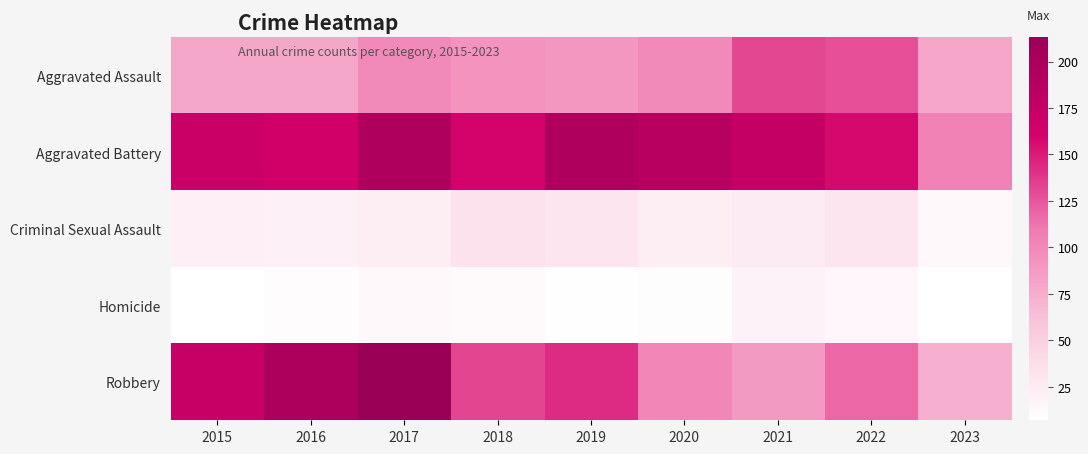

Reading right to left, what are all the values shown in this chart?

Aggravated Assault: 2023=80	2022=128	2021=131	2020=99	2019=91	2018=93	2017=99	2016=79	2015=79
Aggravated Battery: 2023=105	2022=158	2021=174	2020=186	2019=193	2018=160	2017=194	2016=164	2015=169
Criminal Sexual Assault: 2023=13	2022=30	2021=25	2020=23	2019=31	2018=33	2017=23	2016=20	2015=21
Homicide: 2023=7	2022=15	2021=19	2020=9	2019=8	2018=12	2017=13	2016=10	2015=7
Robbery: 2023=74	2022=118	2021=88	2020=101	2019=143	2018=132	2017=213	2016=196	2015=172